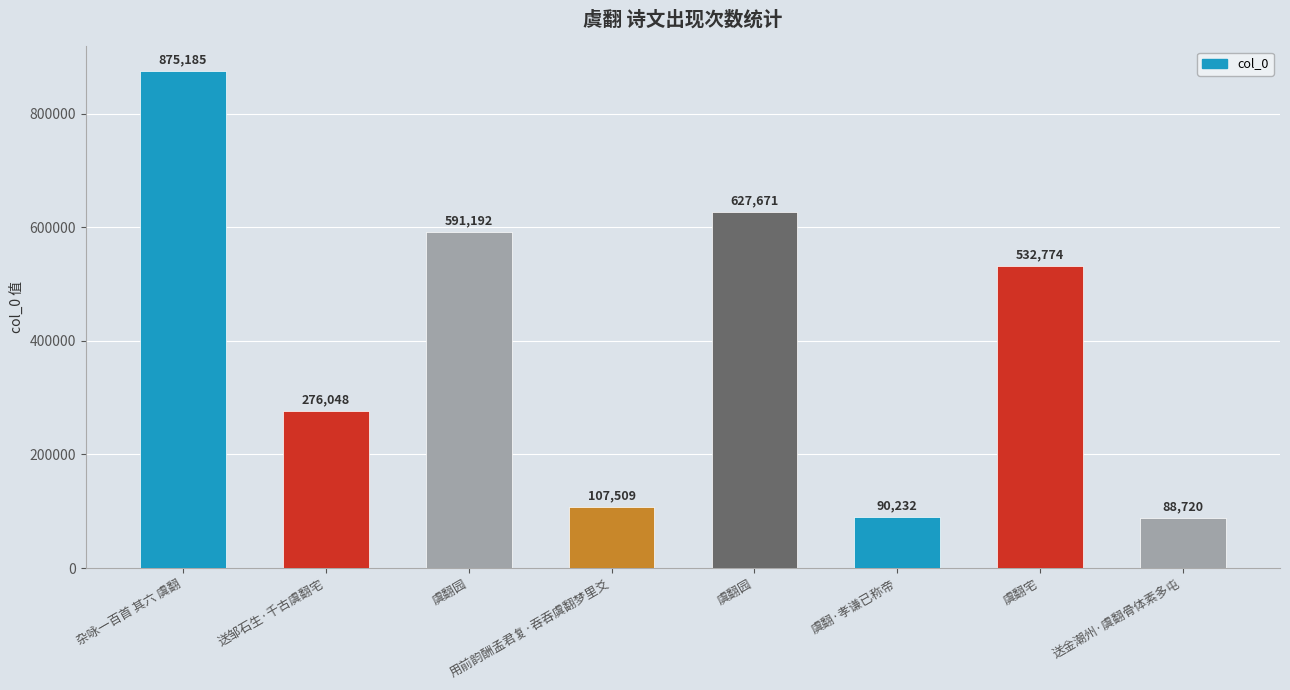

Which has a higher value, 送金潮州·虞翻骨体素多屯 or 虞翻园?

虞翻园